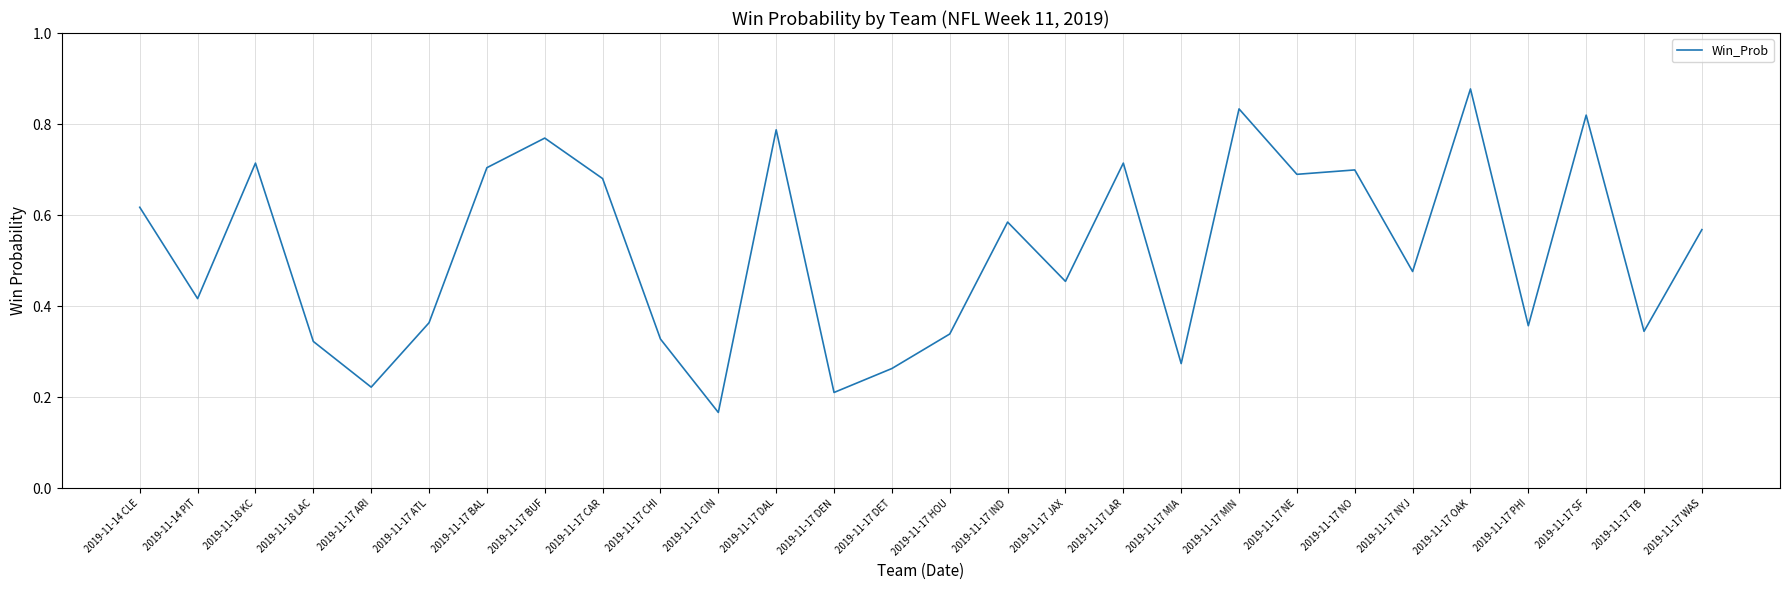

What position from the right is 2019-11-17 NYJ?

6